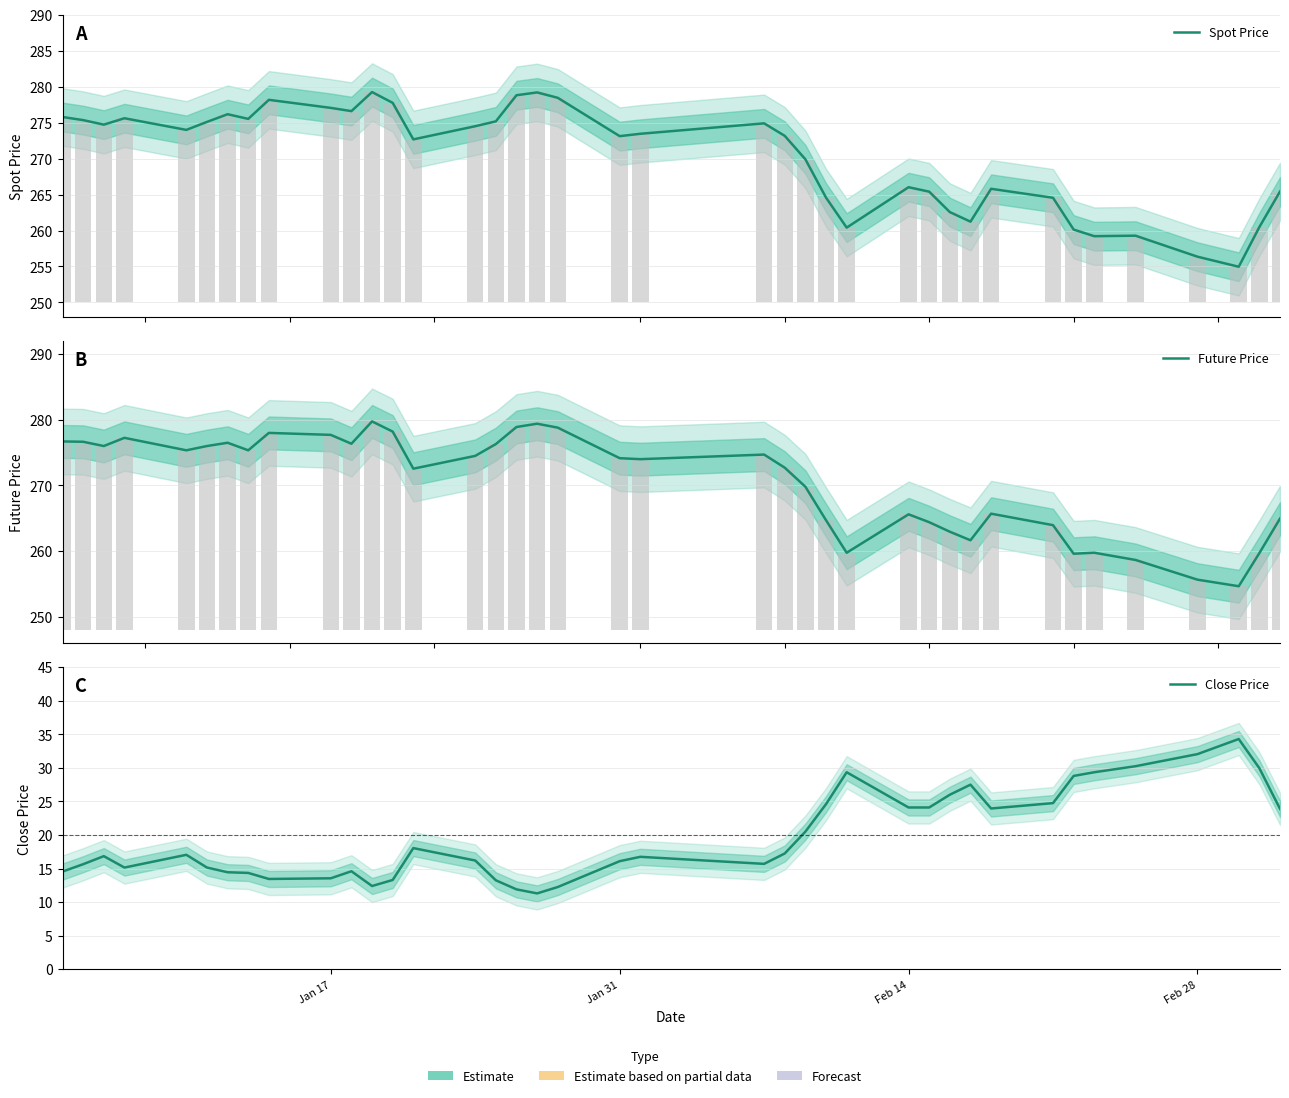

What is the value of the Spot Price bar at the 36th from the left?

256.4